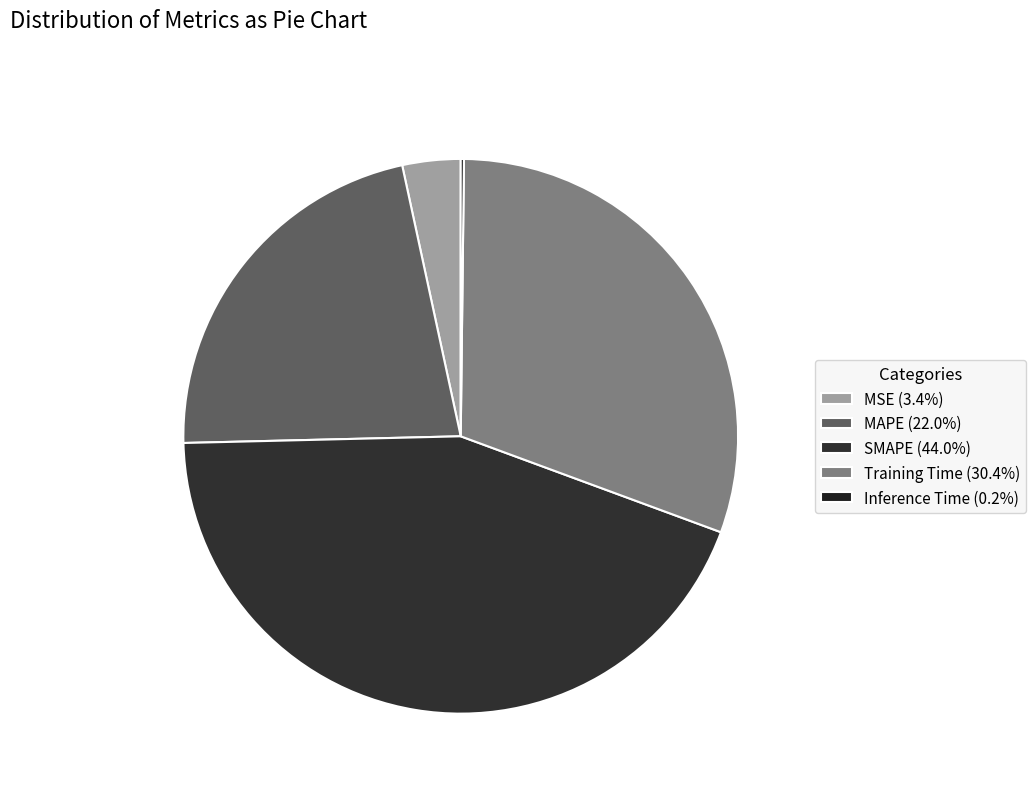

Count the number of slices in the pie.

5